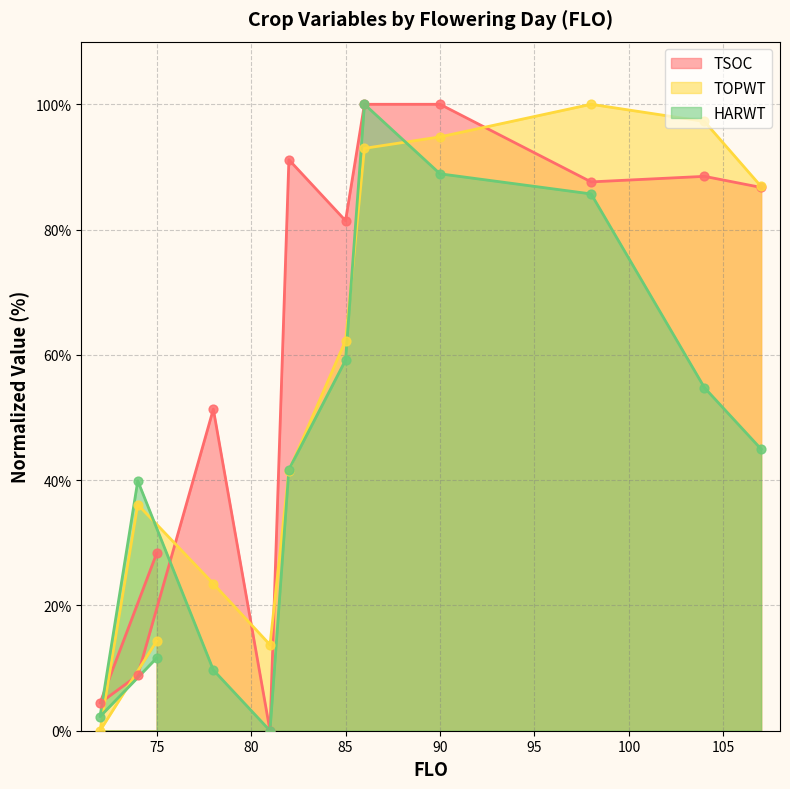

Which series contains the highest Y value?

TSOC